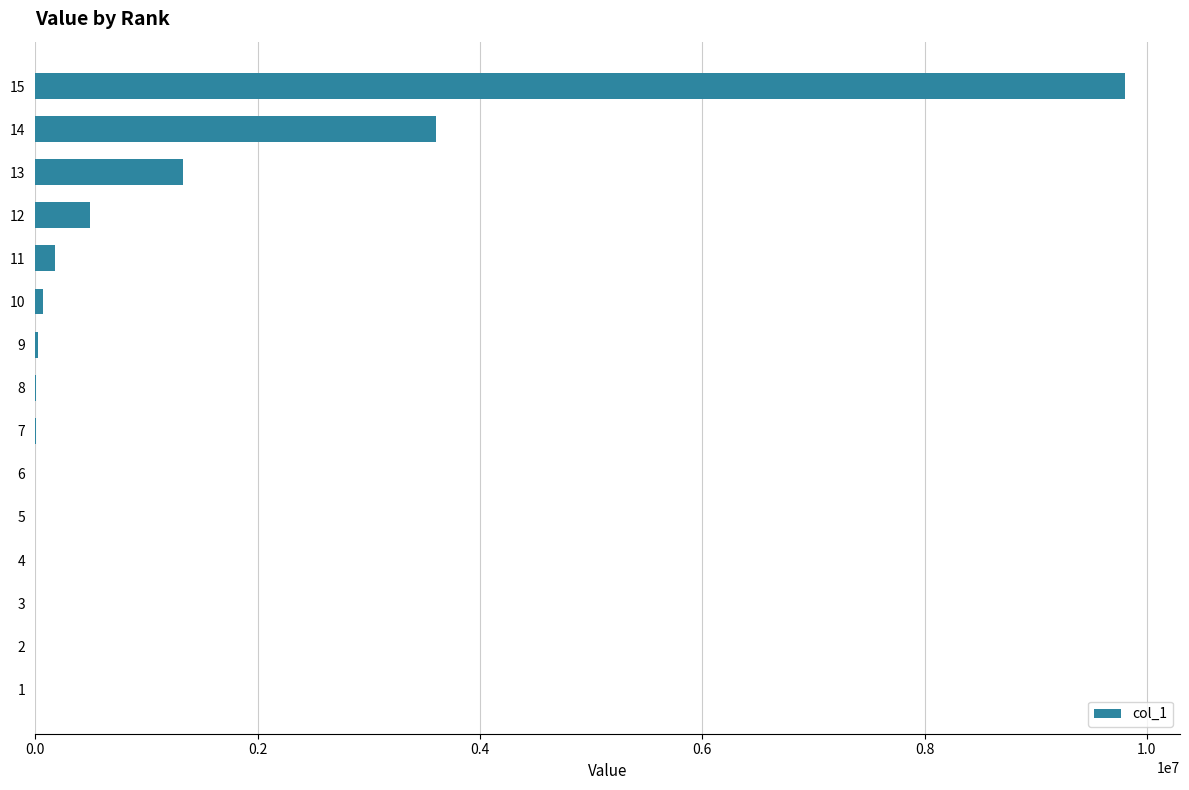

At which label is the value closest to 4903531?

14